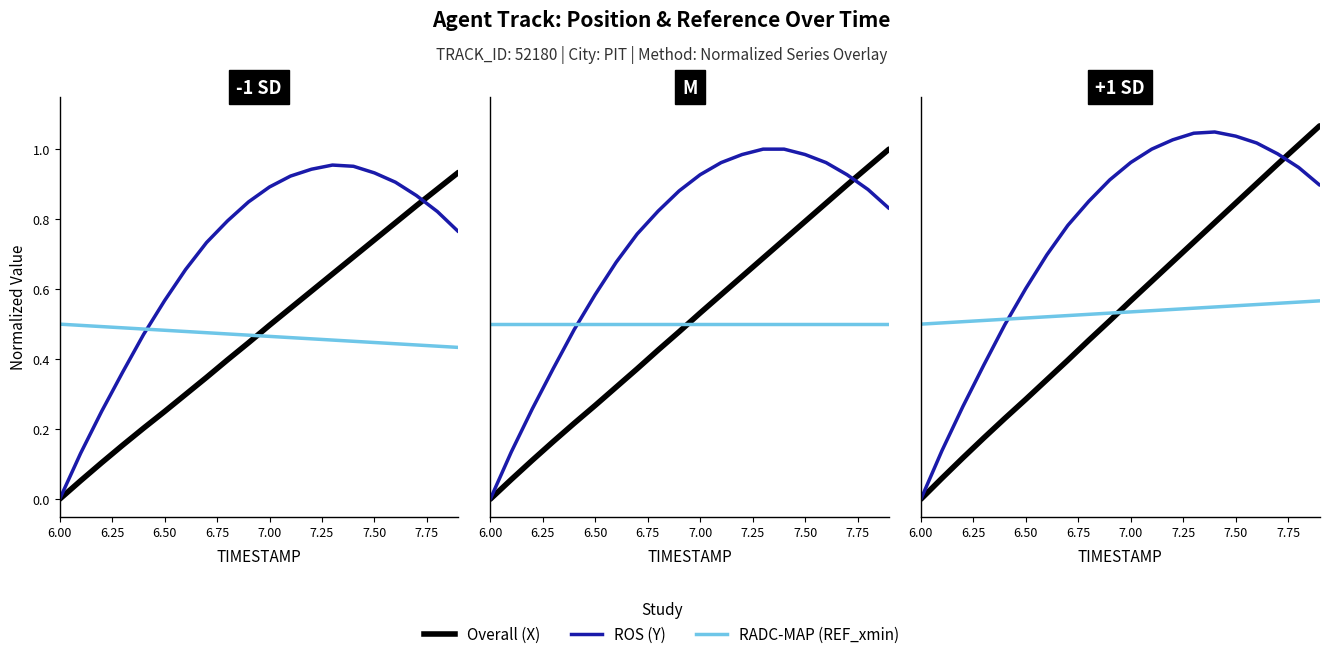

After their last crossing, which series has the higher values: RADC-MAP or ROS?

ROS